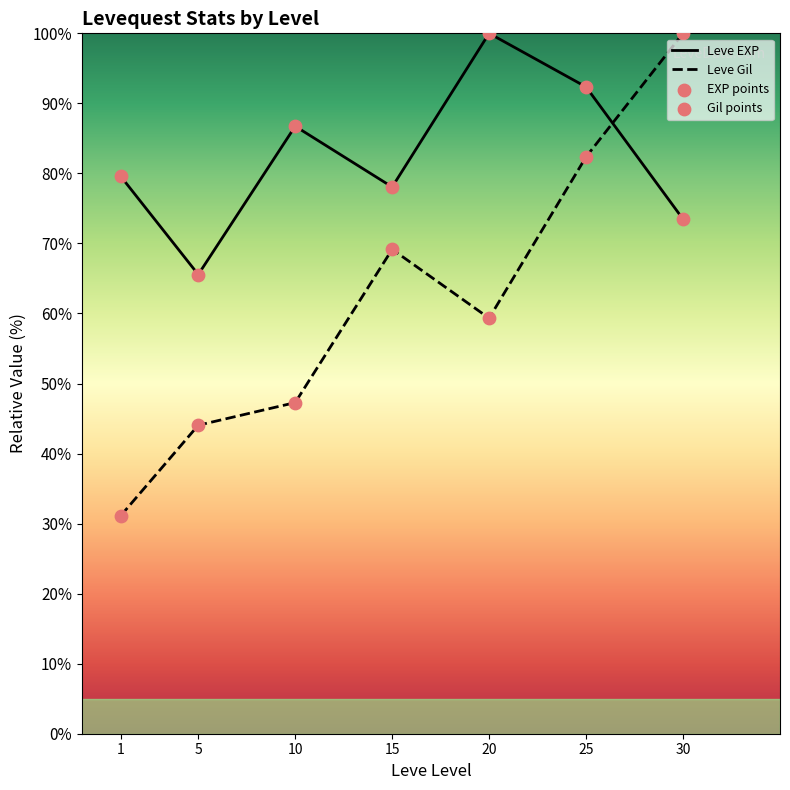

What is the total value across all series at 10?

134.0